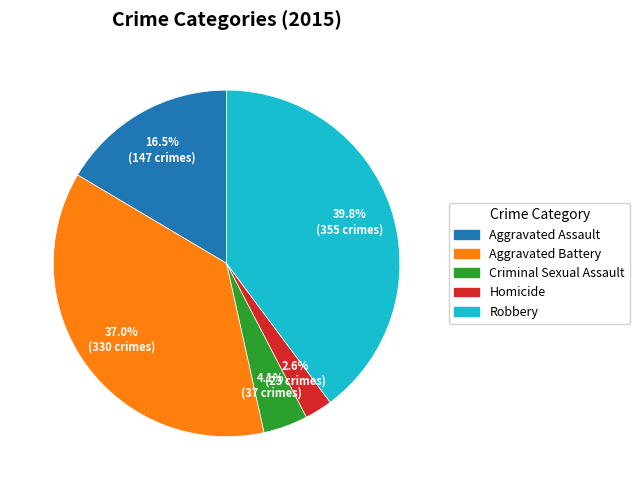

What is the smallest slice in the pie chart?

Homicide